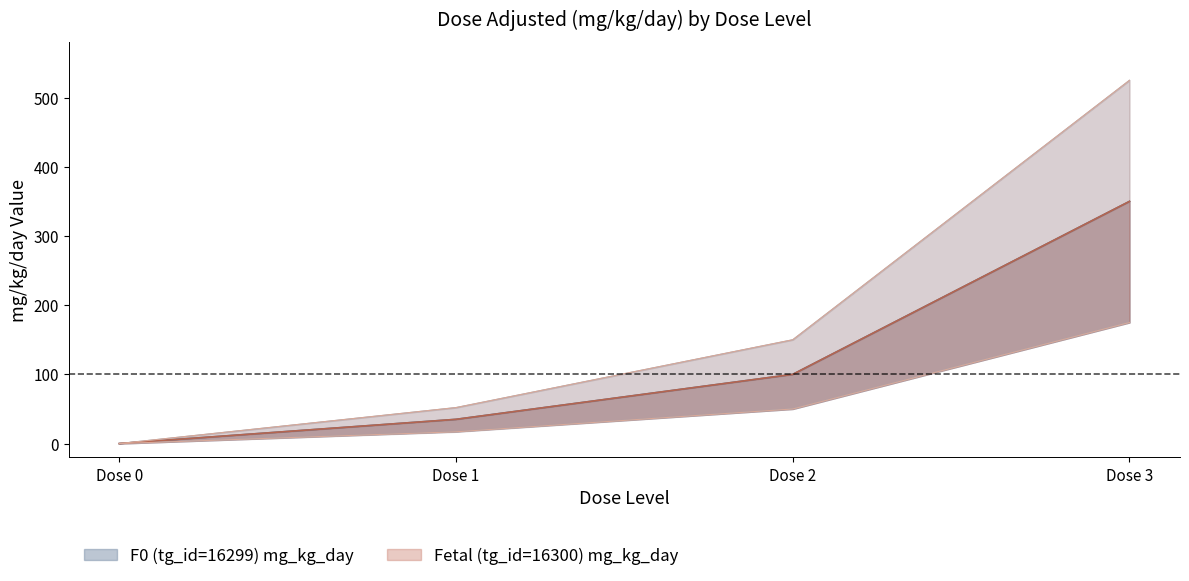

How many data points in F0 (tg_id=16299) mg_kg_day are less than 100?

2